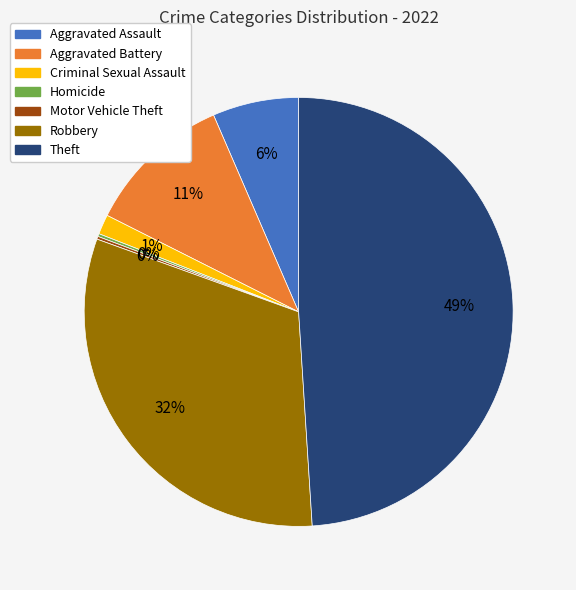

What is the largest slice in the pie chart?

Theft